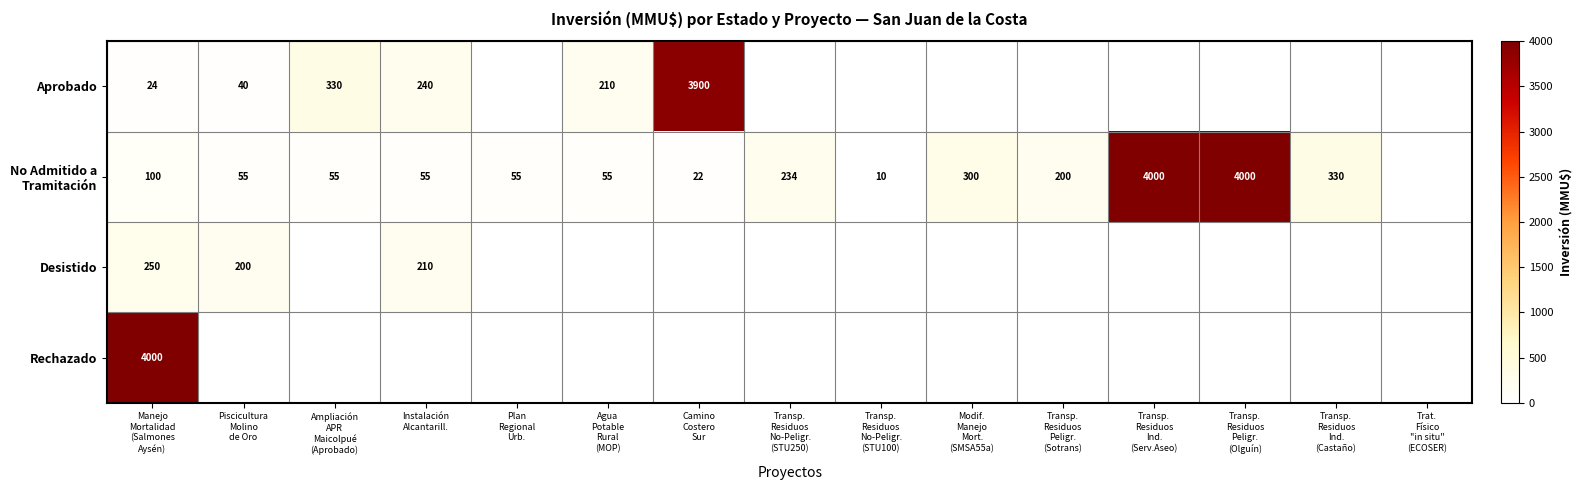

What is the highest value of the Aprobado series?

3900.0